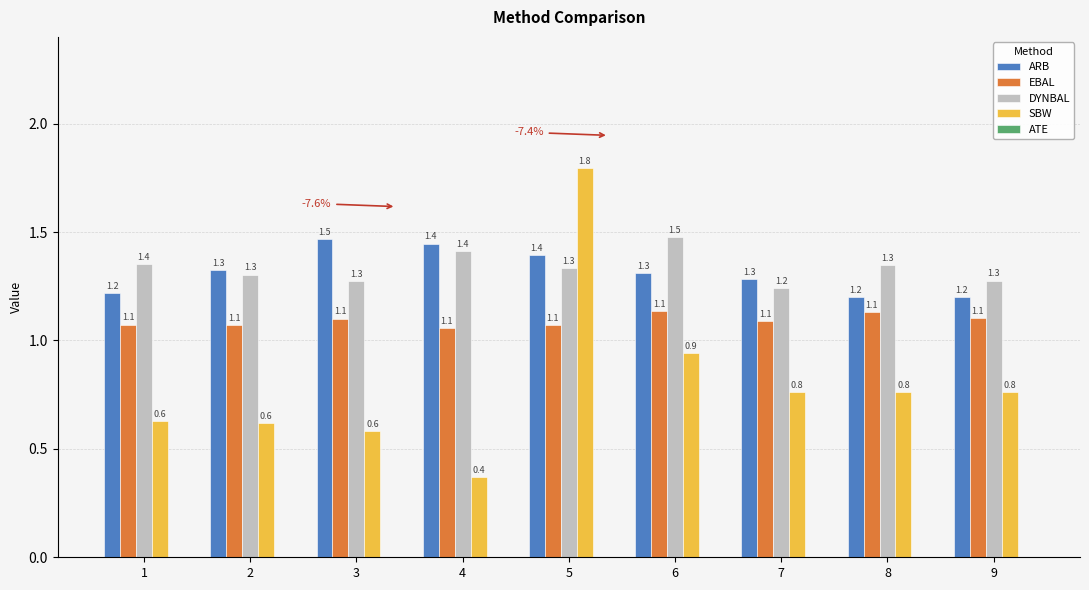

Which label corresponds to the largest value in the chart?

5